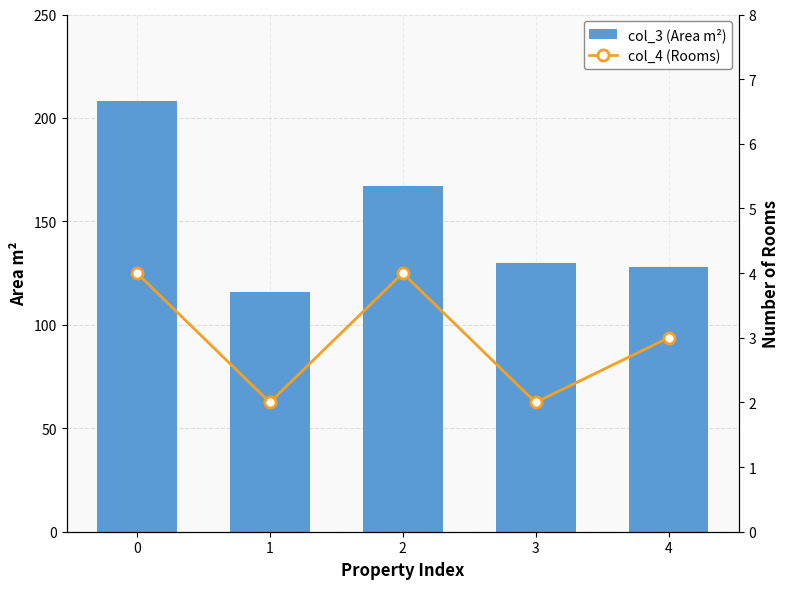

How many groups of bars are there?

5